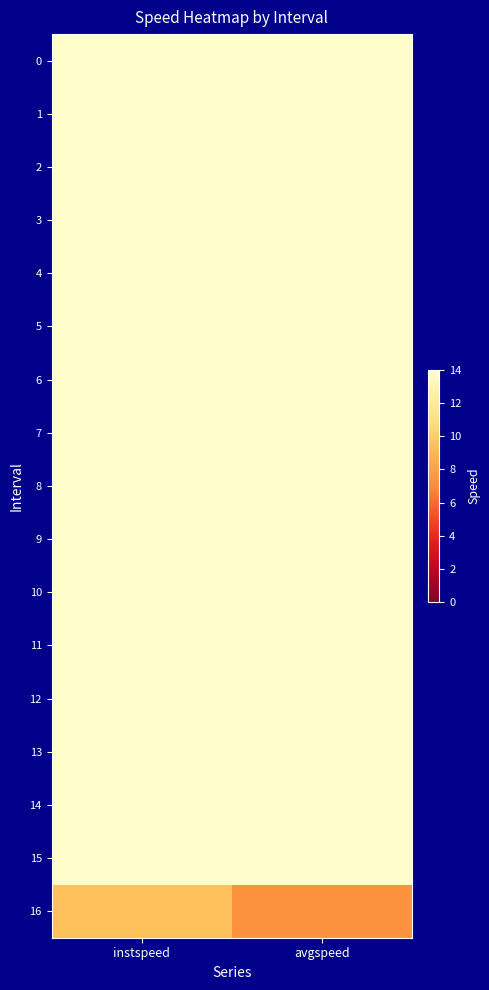

Which has a higher value, instspeed or avgspeed?

instspeed